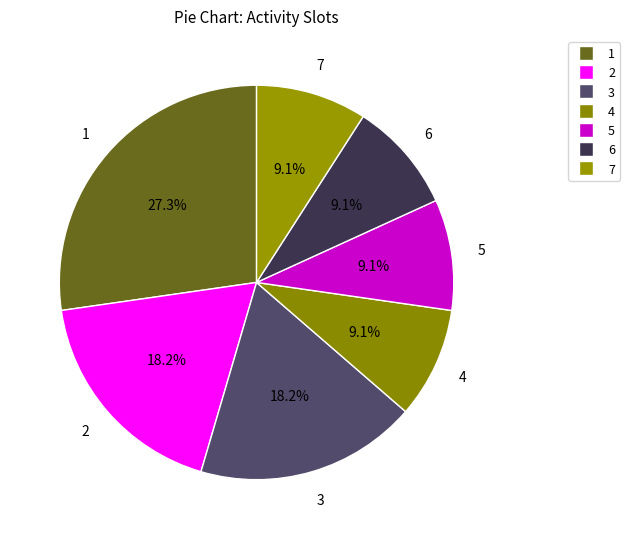

Do 3 and 7 together represent more than half of the pie?

No